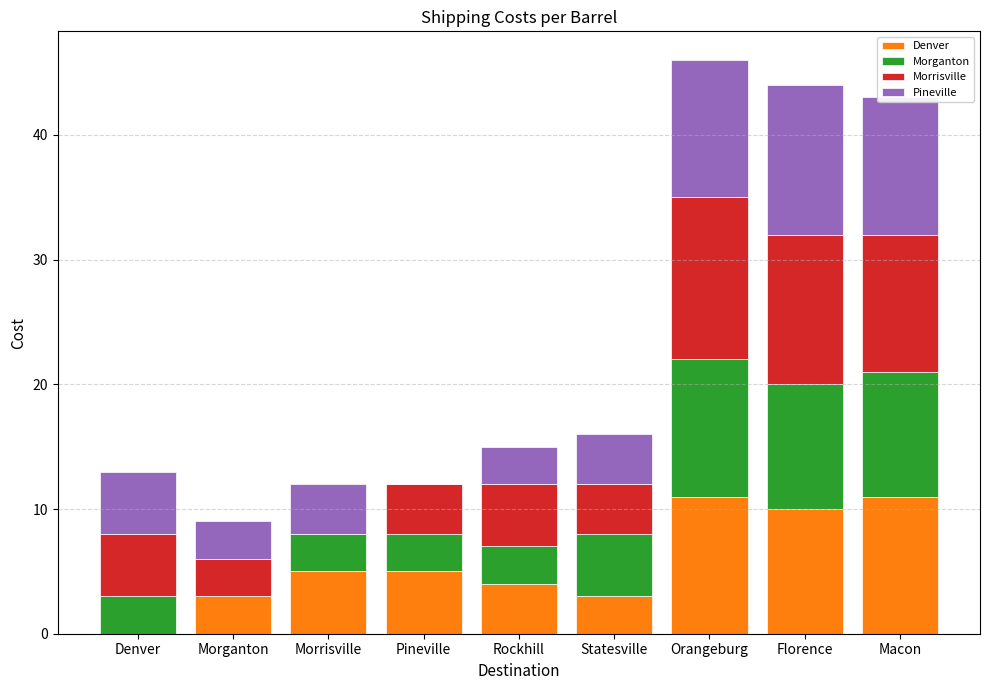

The Denver series shows 6 at Macon. True or false?

False